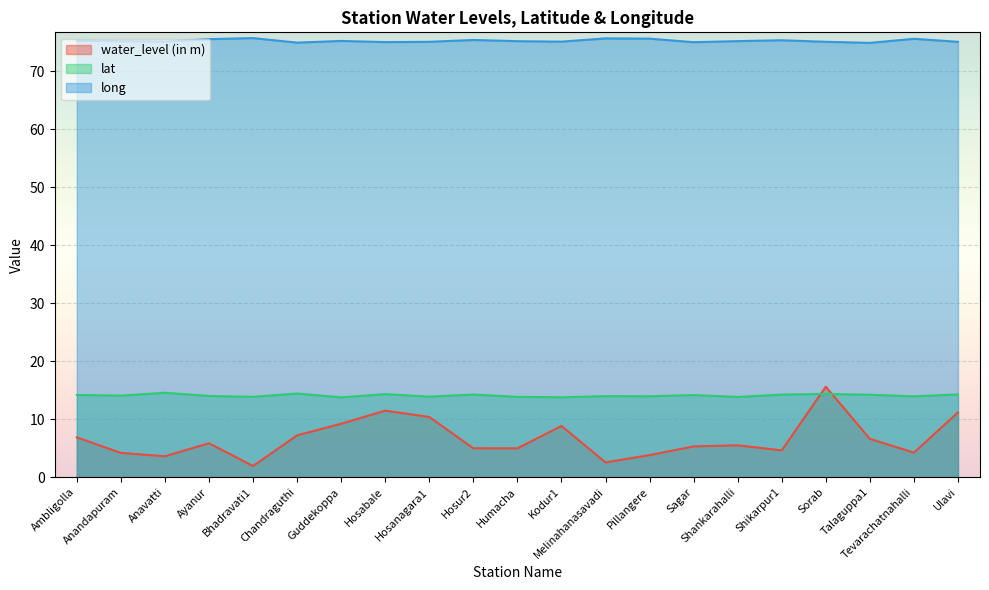

What is the value of the lat point at the 14th from the left?

14.0